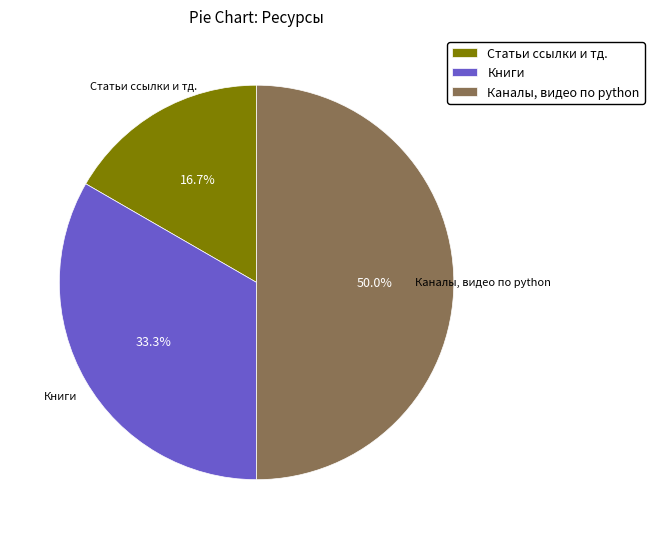

The Каналы, видео по python slice represents 50% of the pie. True or false?

True